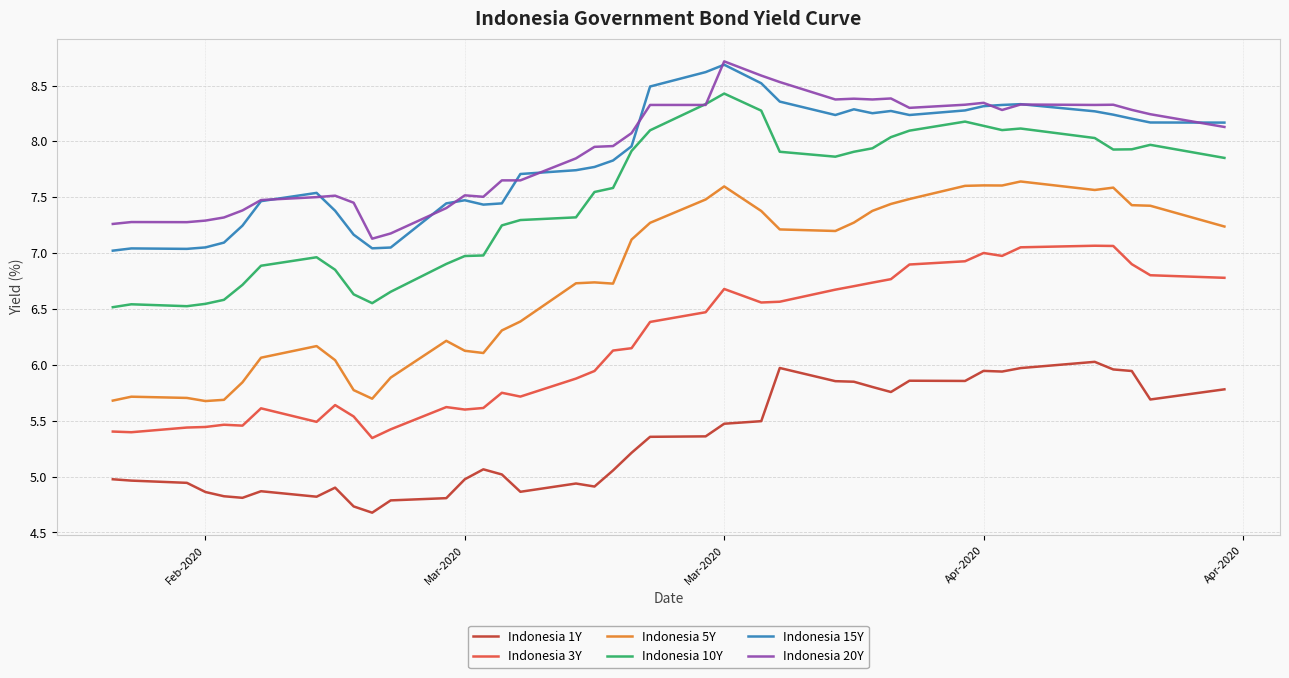

True or false: Indonesia 5Y and Indonesia 3Y cross at least once.

False